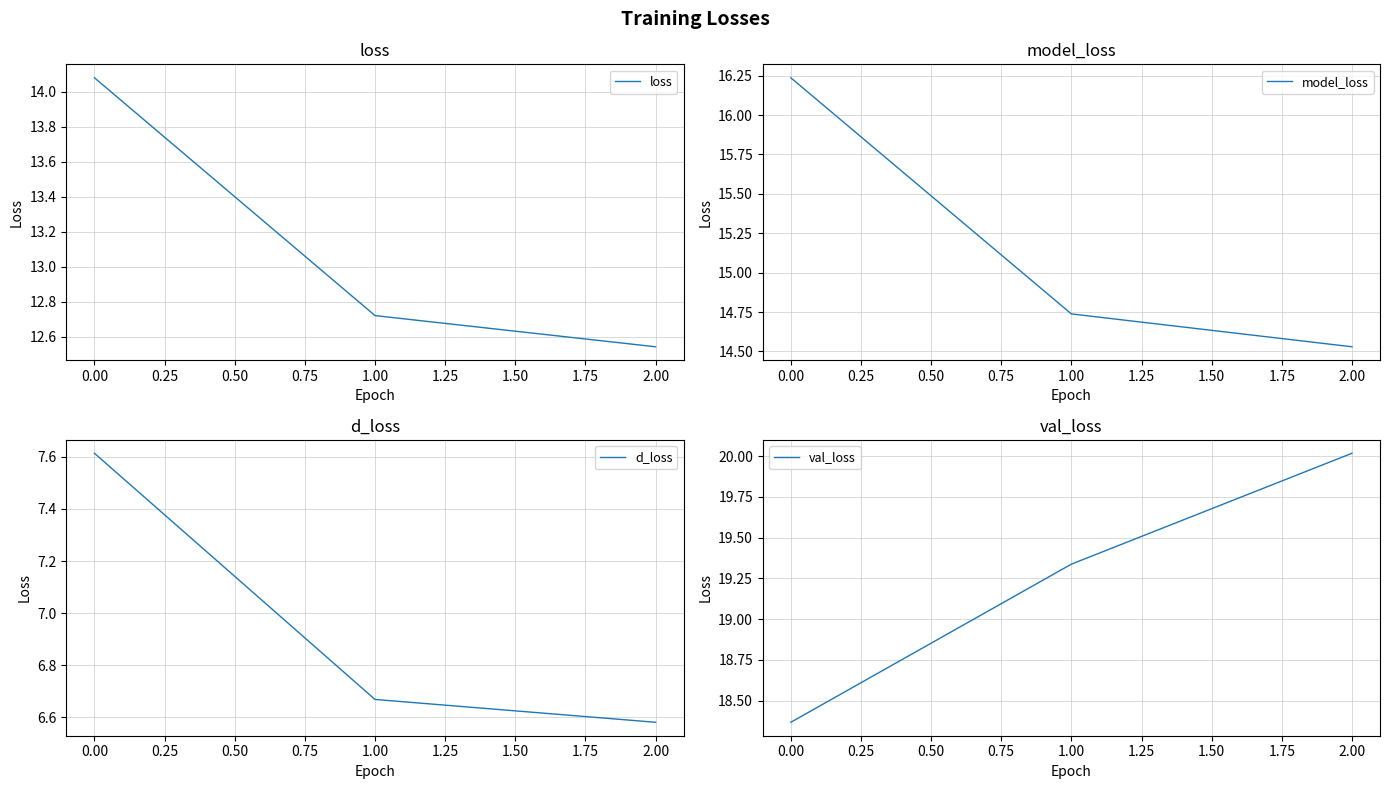

At which label is model_loss closest to 15?

1.00